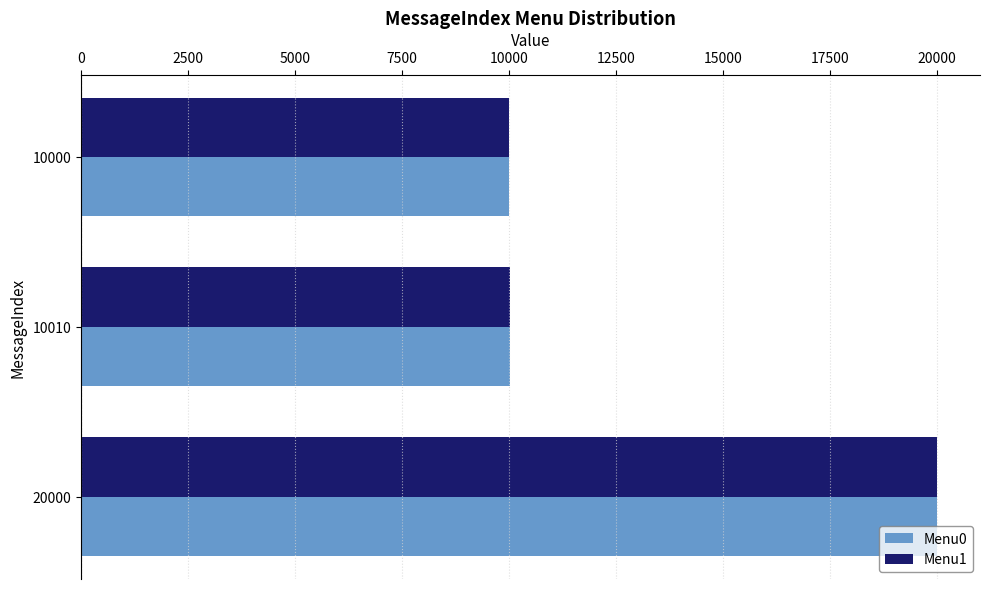

What are all the series names shown in the legend?

Menu0, Menu1